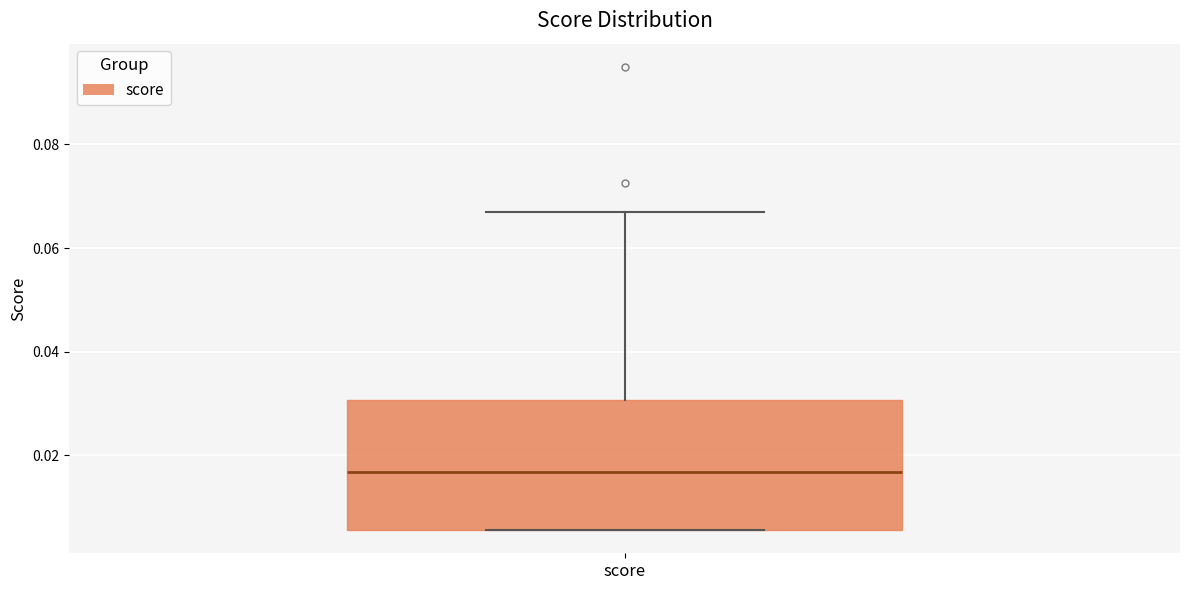

Where is the lower edge of the box for score on the y-axis? The values are not printed on the chart, so give them approximately, as read against the axis.

0.006